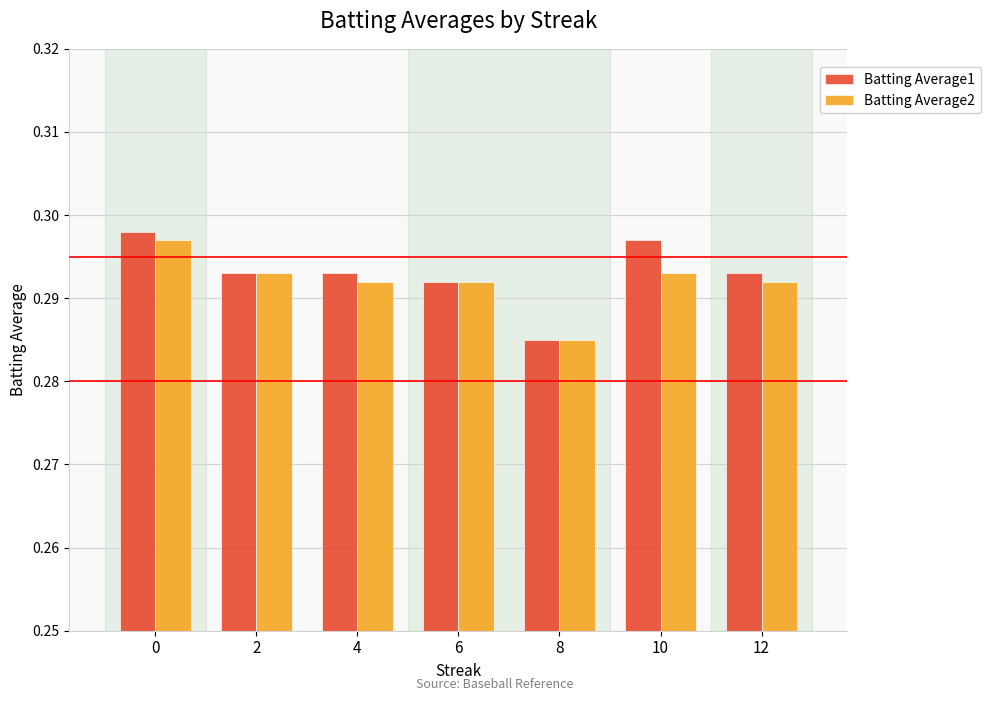

Rank the series at 10 from lowest to highest value.

Batting Average2, Batting Average1